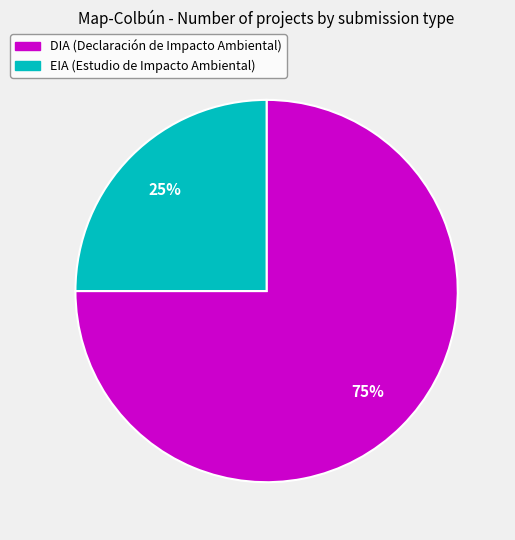

To the nearest percent, what is the combined percentage of EIA and DIA?

100%